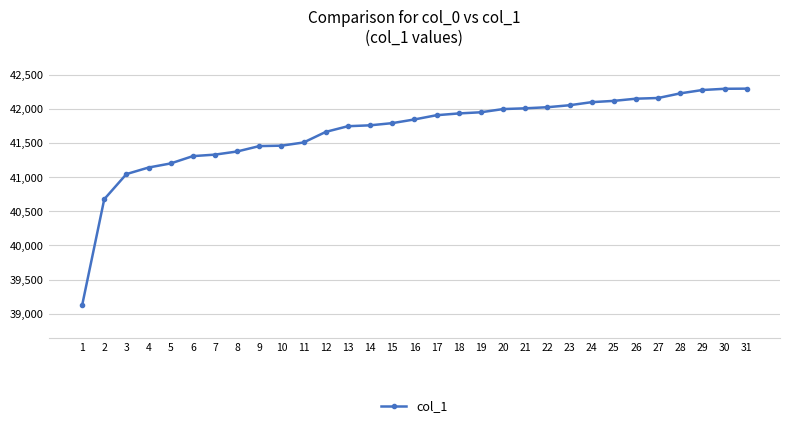

What is the sum of all values?

1291915